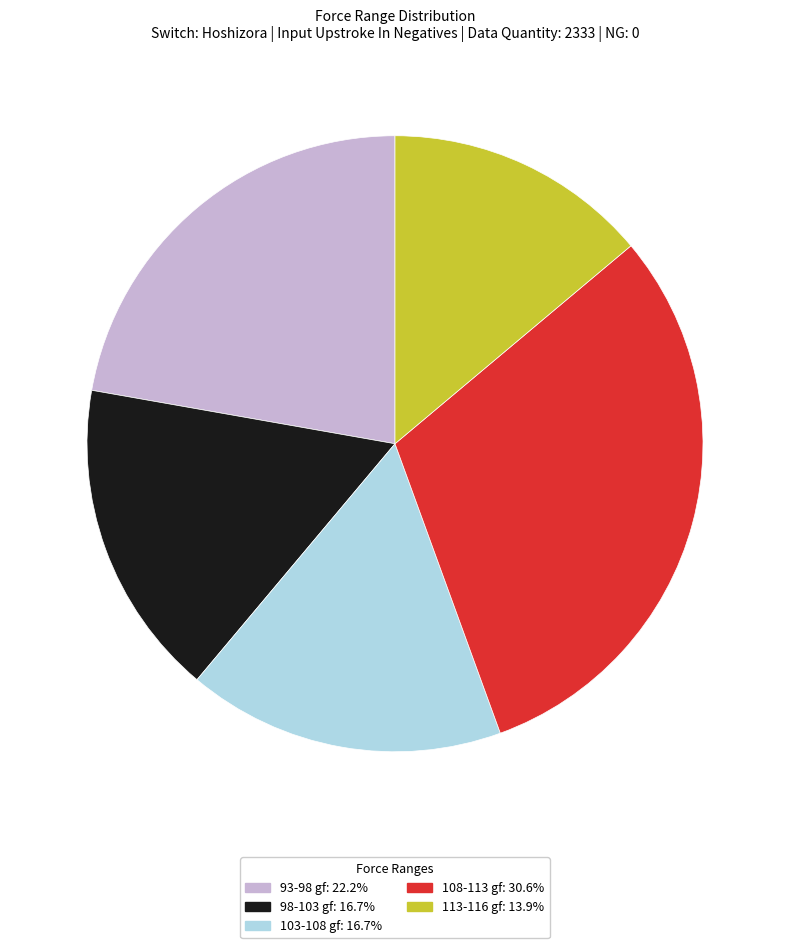

Is the sum of 103-108 gf: 16.7% and 113-116 gf: 13.9% greater than half?

No